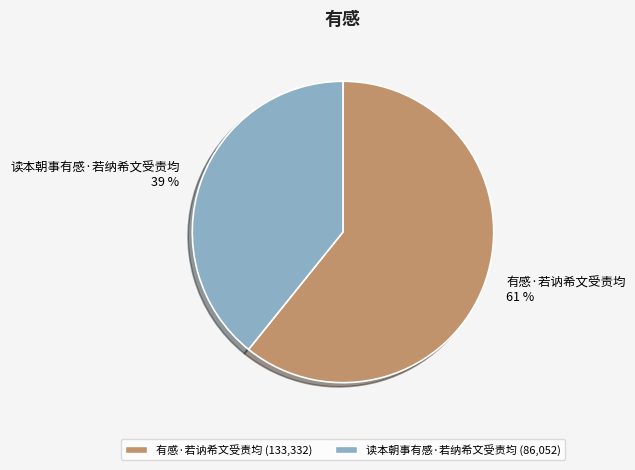

The 读本朝事有感·若纳希文受责均 slice represents 39% of the pie. True or false?

True